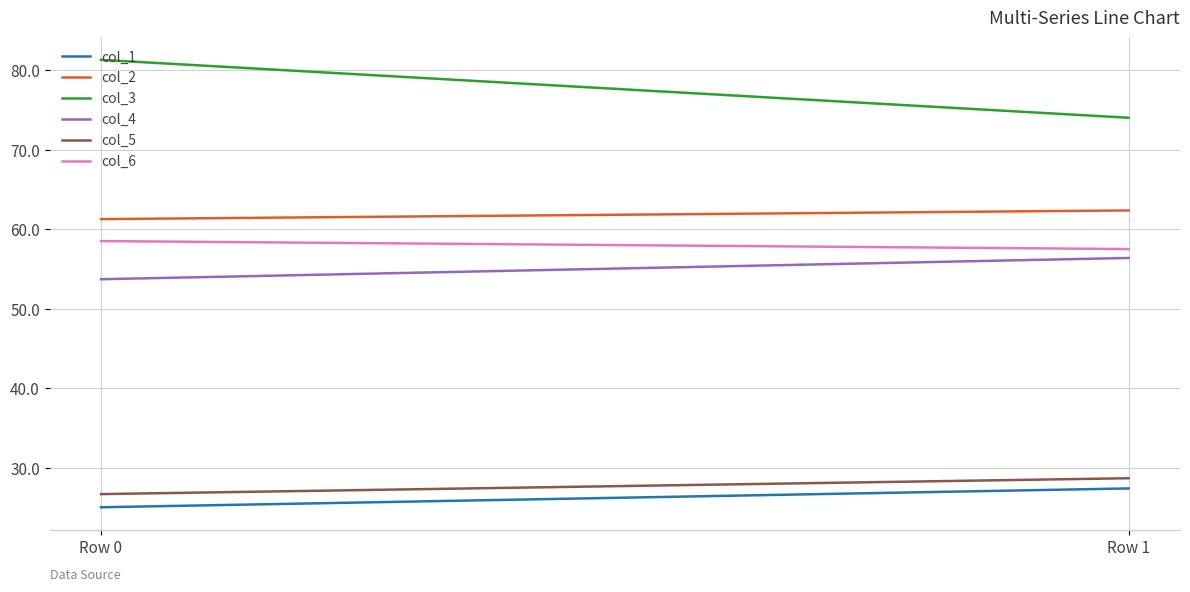

Reading right to left, list all the values displayed in this chart.

col_1: Row 1=27.4	Row 0=25.0
col_2: Row 1=62.4	Row 0=61.3
col_3: Row 1=74.0	Row 0=81.3
col_4: Row 1=56.4	Row 0=53.7
col_5: Row 1=28.7	Row 0=26.7
col_6: Row 1=57.5	Row 0=58.5